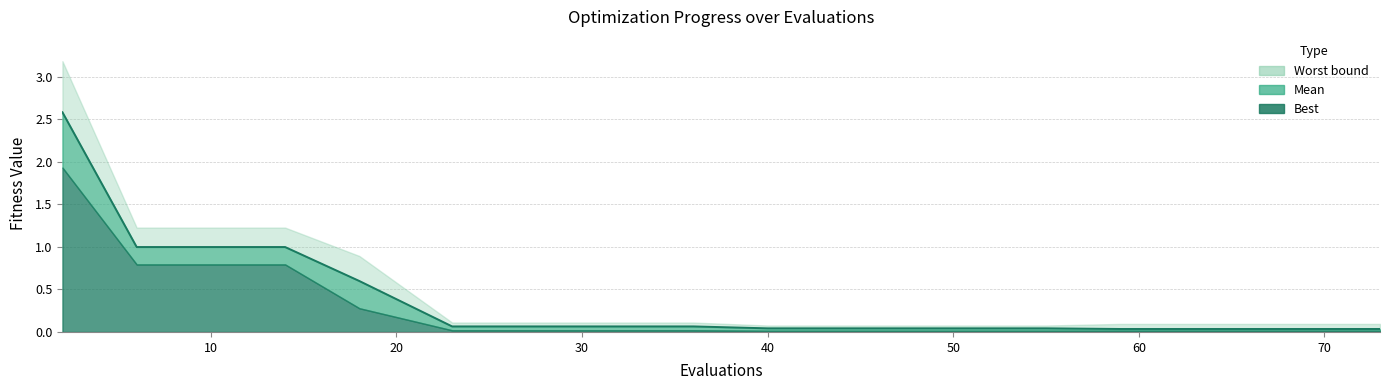

The value at 10 is 0.1. True or false?

False